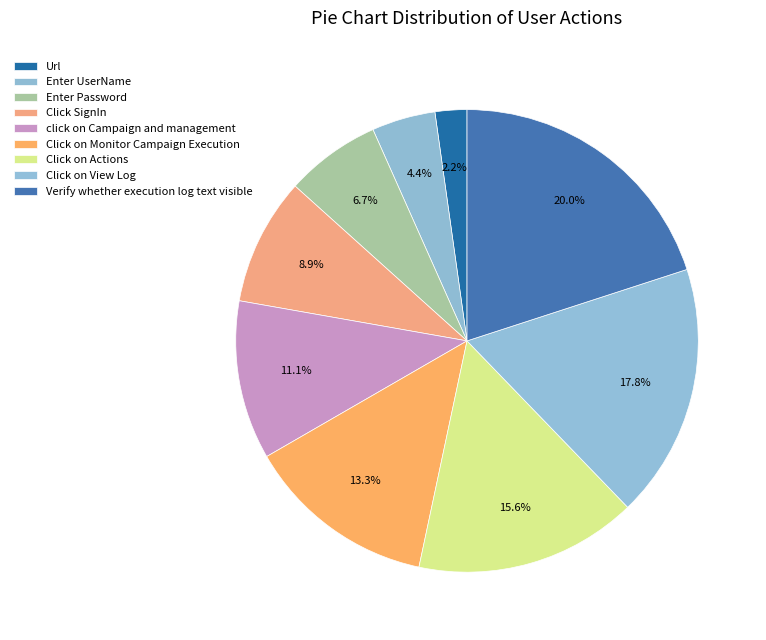

To the nearest percent, what is the average slice percentage?

11%